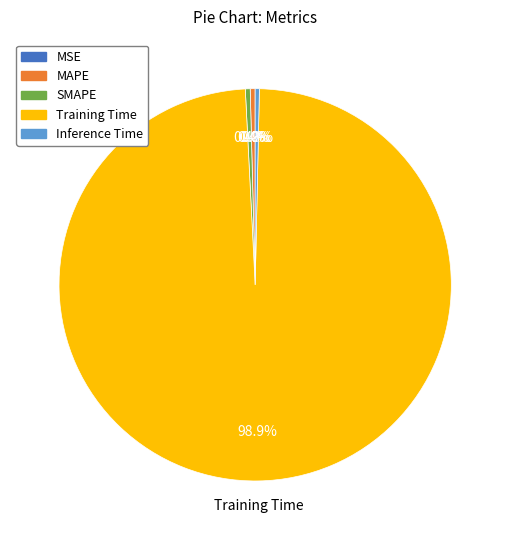

Does any single category account for the majority?

Yes